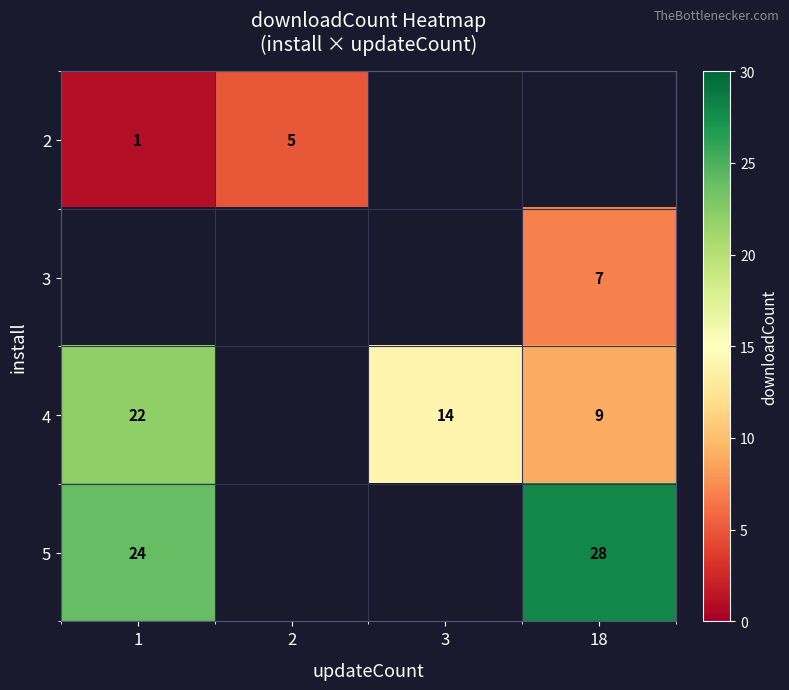

Count the number of categories in the chart.

4